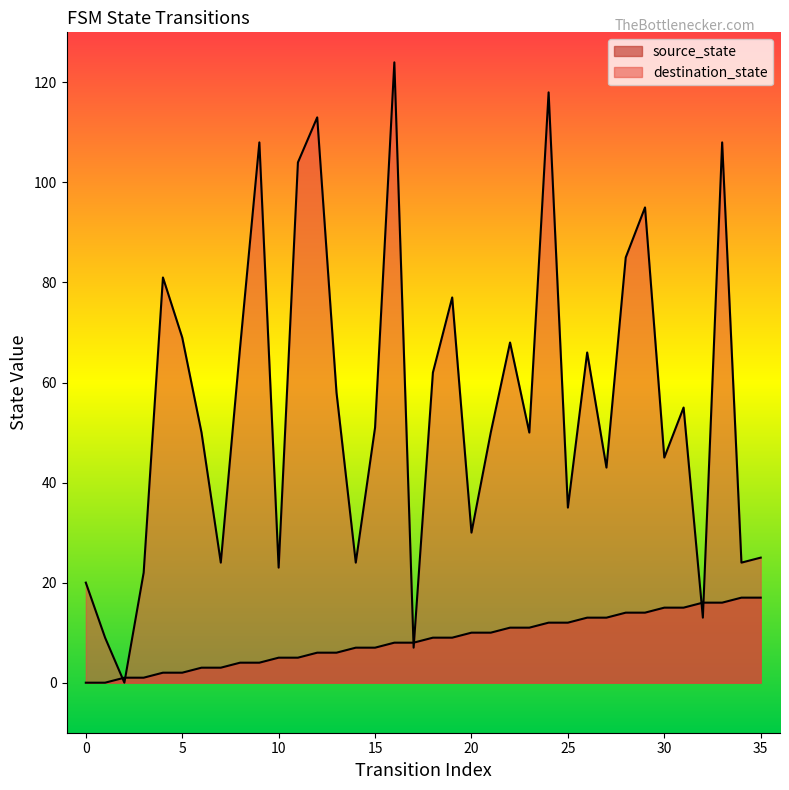

Reading left to right, extract all data points from this chart.

source_state: 0	0	1	1	2	2	3	3	4	4	5	5	6	6	7	7	8	8	9	9	10	10	11	11	12	12	13	13	14	14	15	15	16	16	17	17
destination_state: 20	9	0	22	81	69	50	24	67	108	23	104	113	58	24	51	124	7	62	77	30	50	68	50	118	35	66	43	85	95	45	55	13	108	24	25